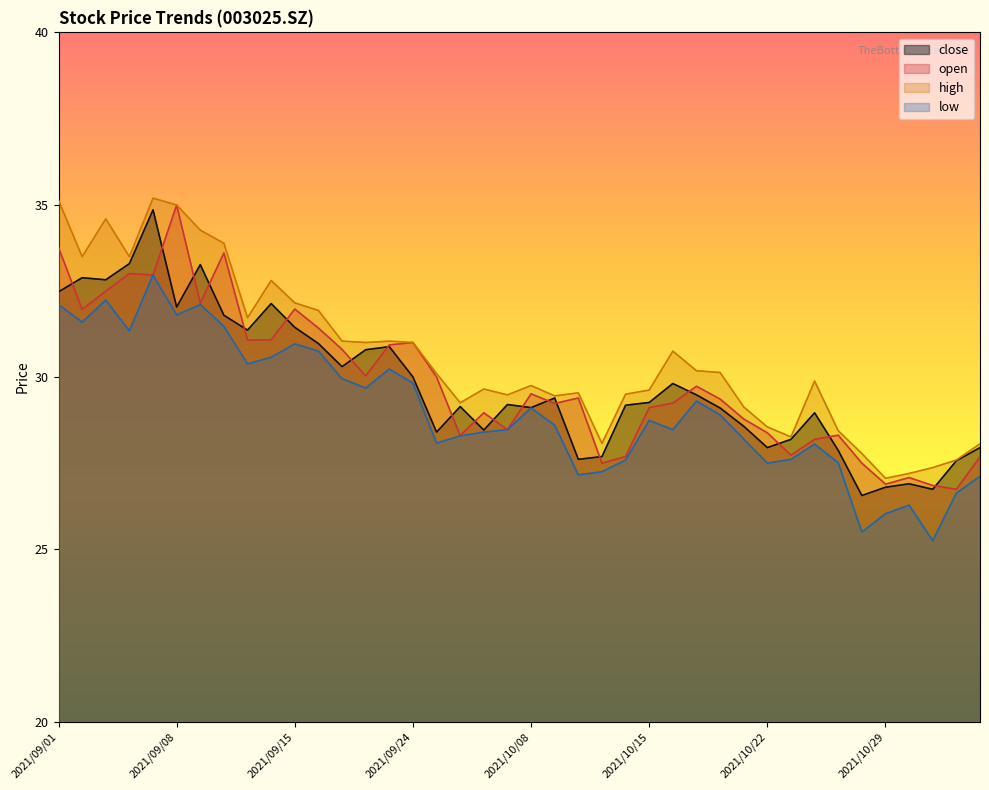

At which category does close reach its first local valley?

2021/09/03